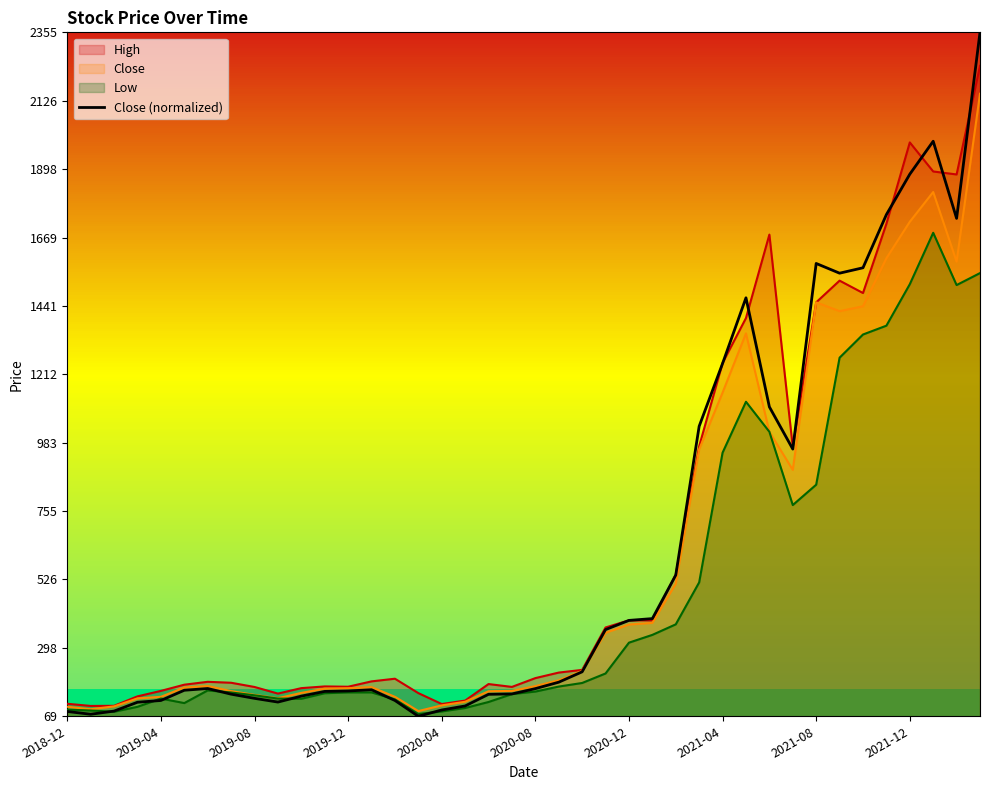

What is the minimum value for Close (normalized)?

68.9